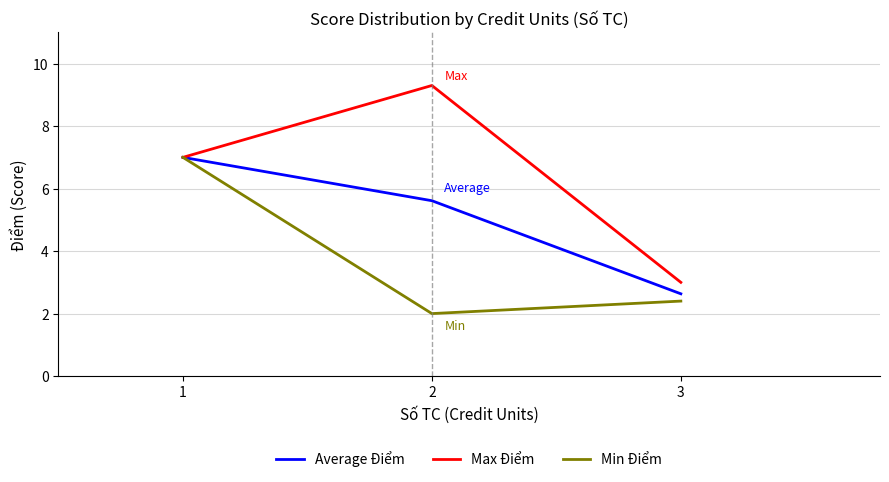

Rank the series by their average value, from lowest to highest.

Min Điểm, Average Điểm, Max Điểm